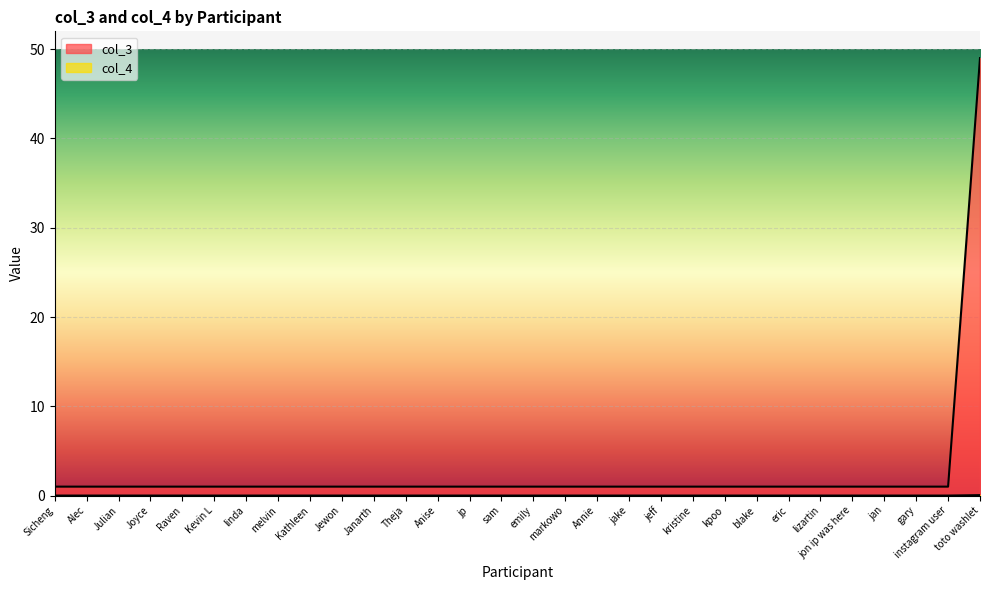

True or false: col_3 and col_4 intersect in this chart.

False